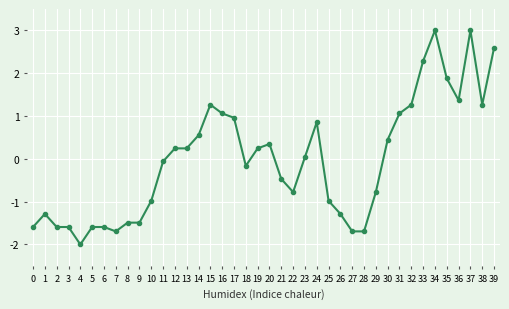

What is the sum of all values?

-0.8